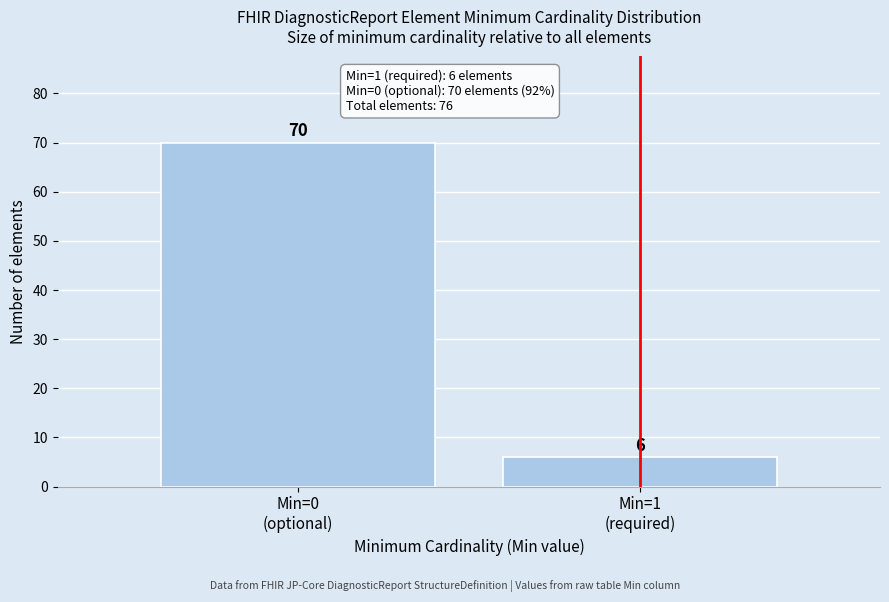

Reading left to right, transcribe all the data shown in this chart.

70	6